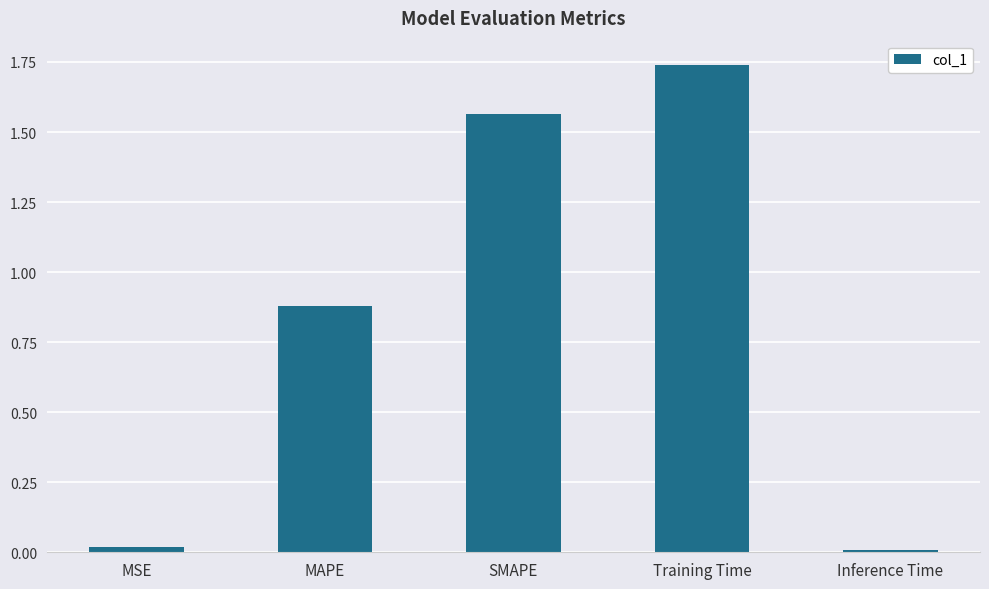

True or false: the data shows 0.4 at SMAPE.

False